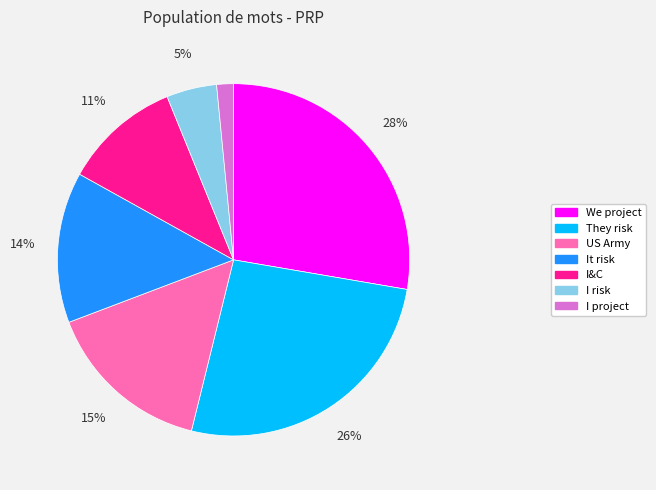

Is the sum of They risk and We project greater than half?

Yes